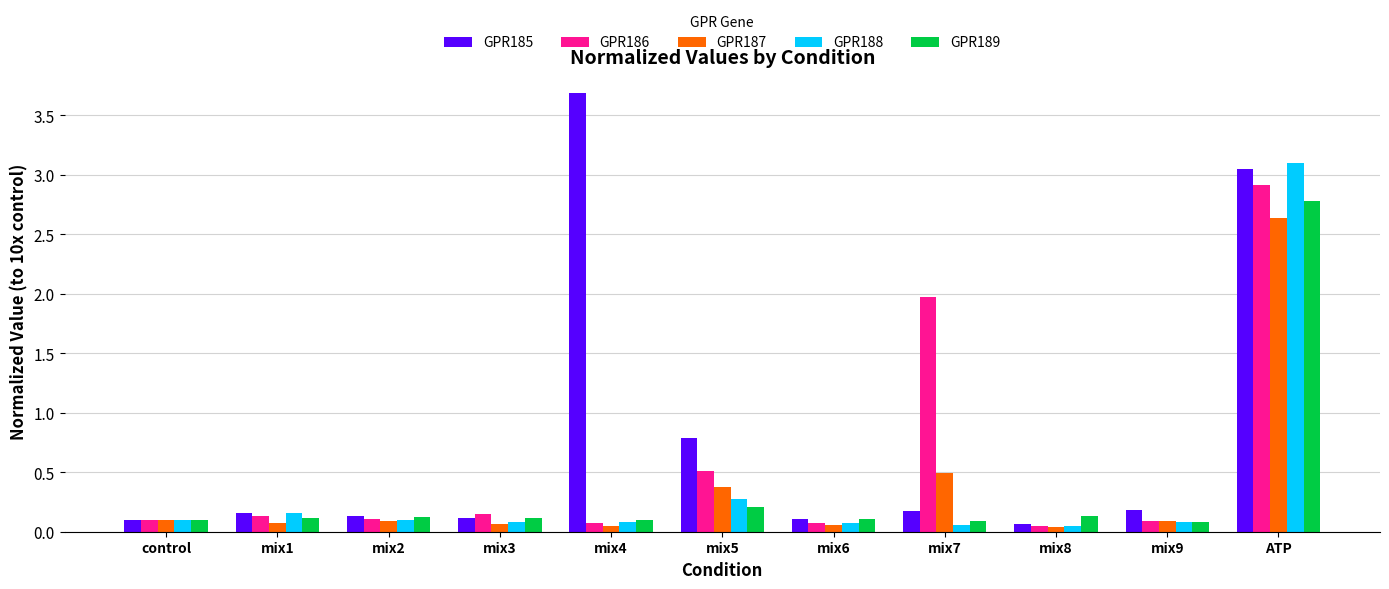

What is the average value of the GPR188 series?

0.4